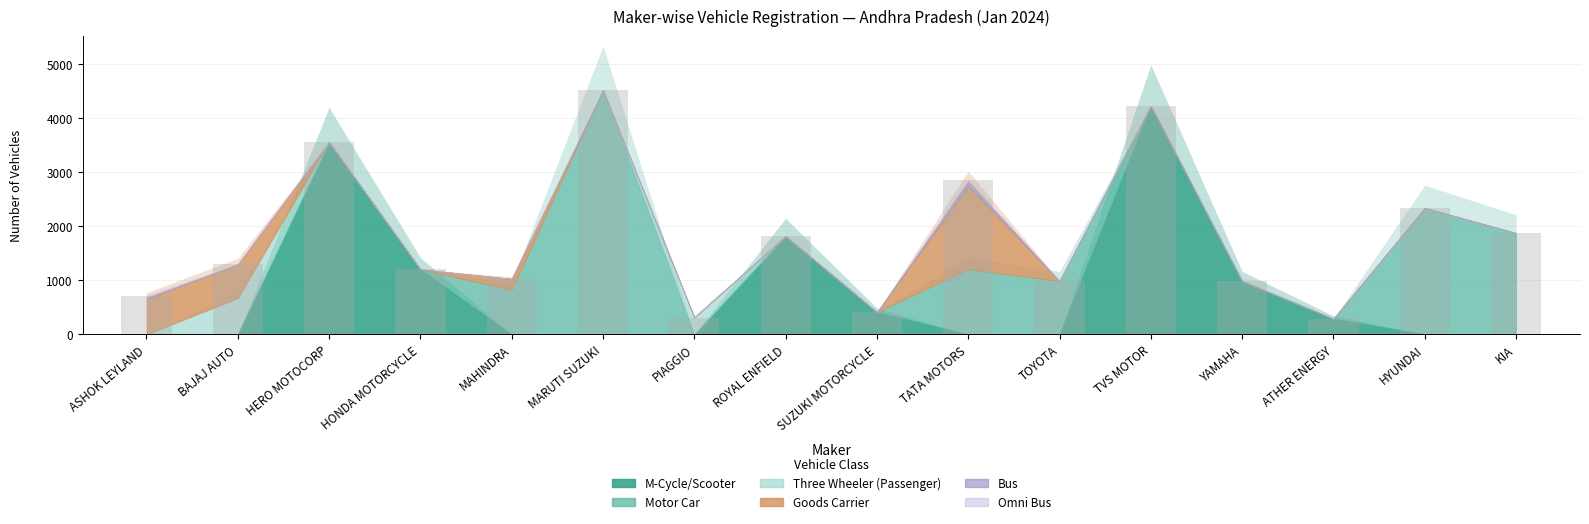

What is the change in value from BAJAJ AUTO to SUZUKI MOTORCYCLE?

-883